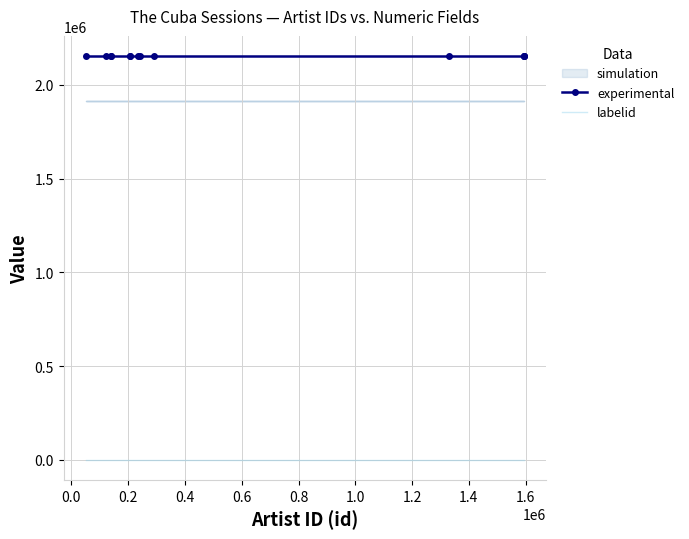

How many data points does each series have?

13